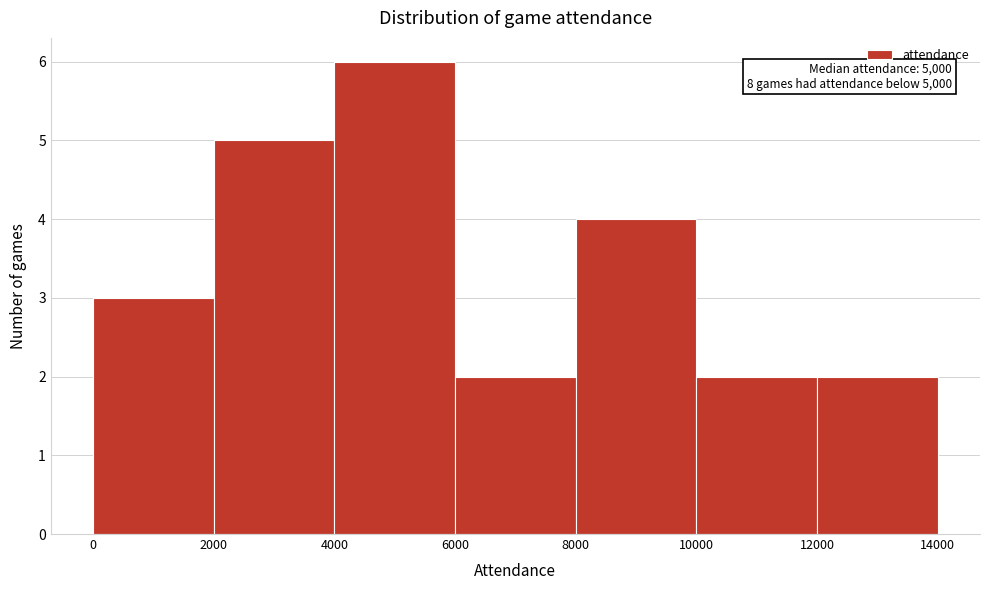

Which range on the x-axis has the tallest bar?

4000 to 6000